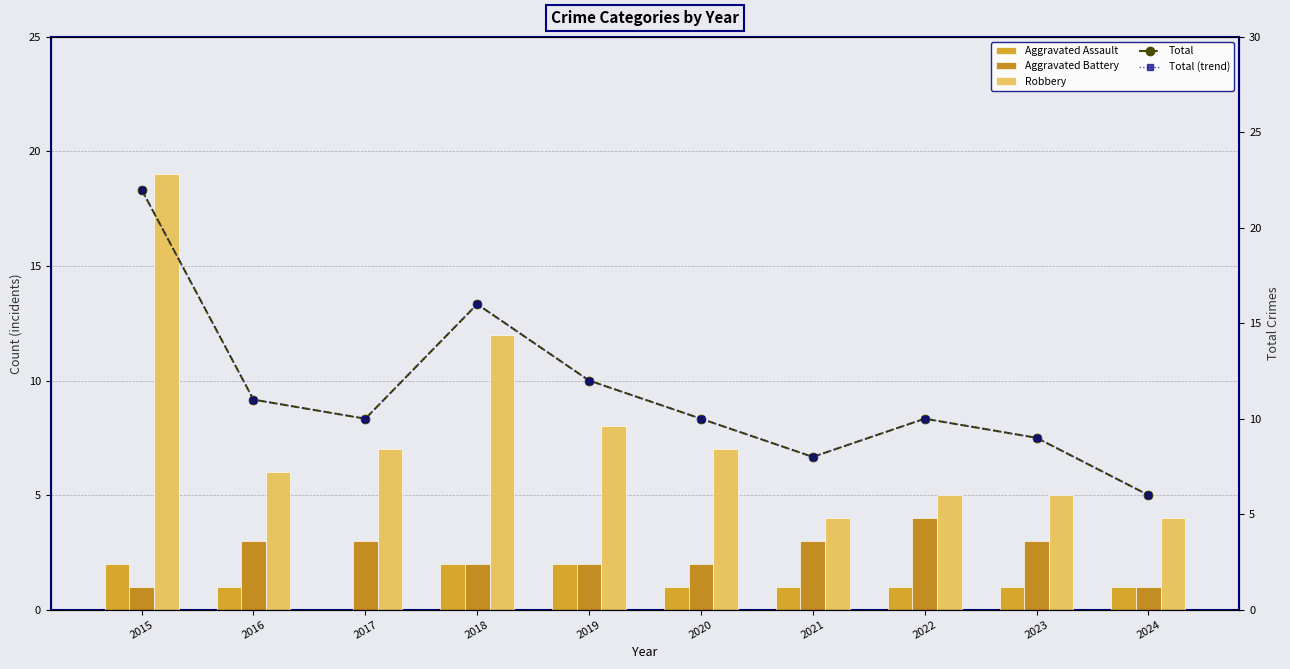

How many data points in Total (trend) are above 10?

4